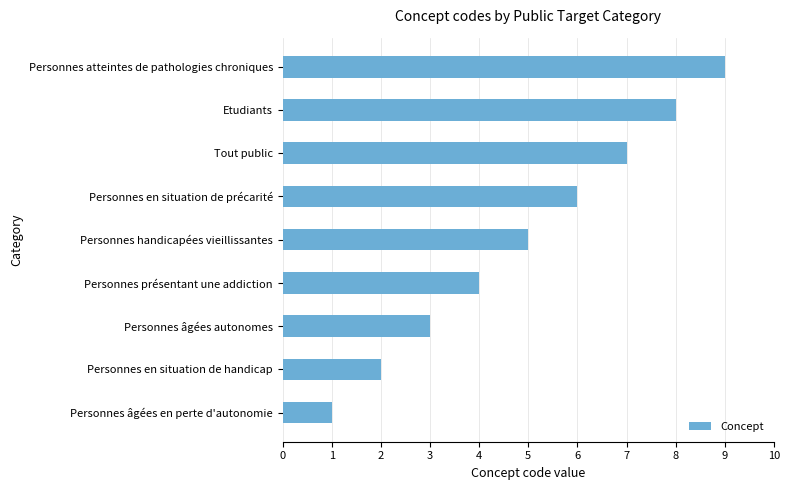

At which category does the chart reach its minimum across all series?

Personnes âgées en perte d'autonomie